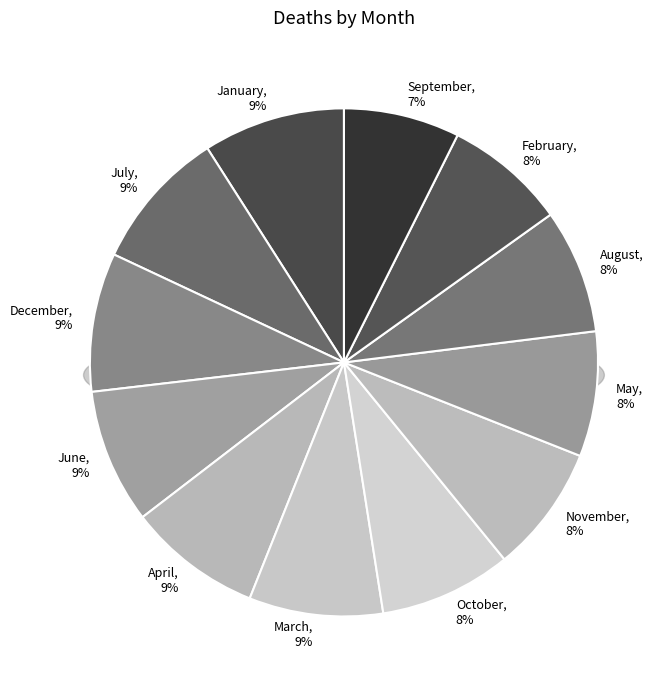

Which slice is the smallest?

September